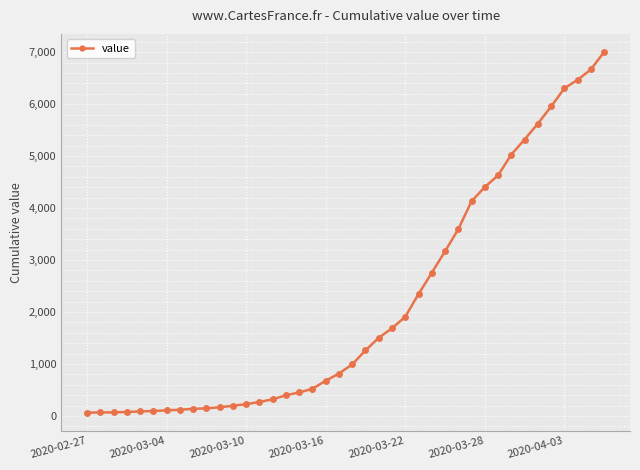

What is the greatest value displayed?

7004